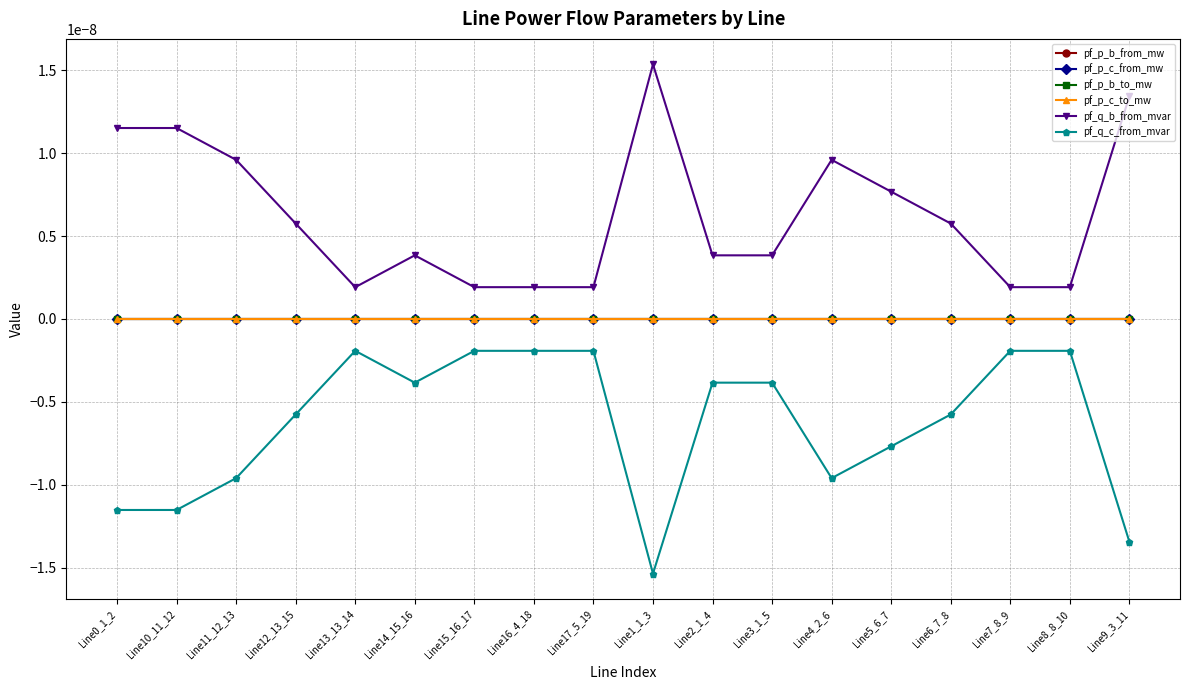

What position from the left is Line4_2_6?

13